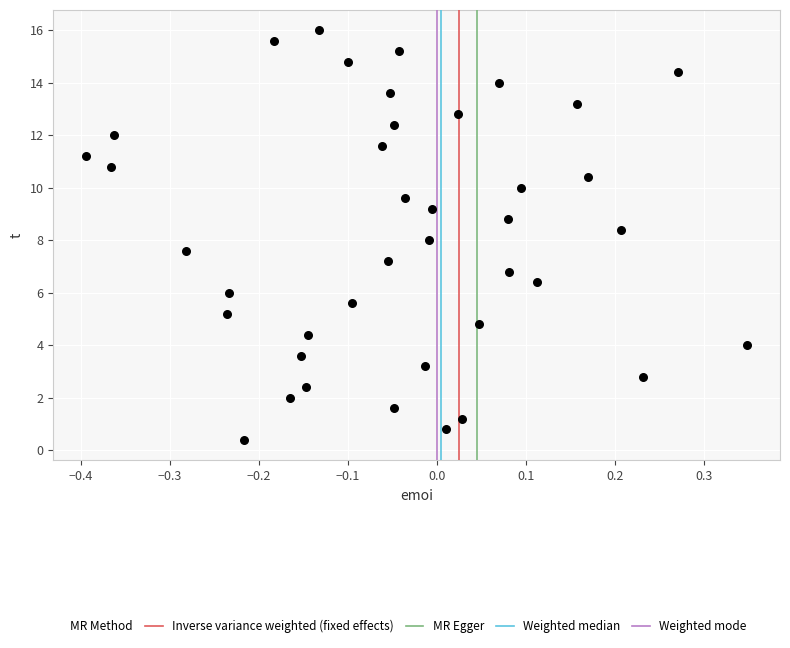

What is the range of X values (max minus min)?

0.7